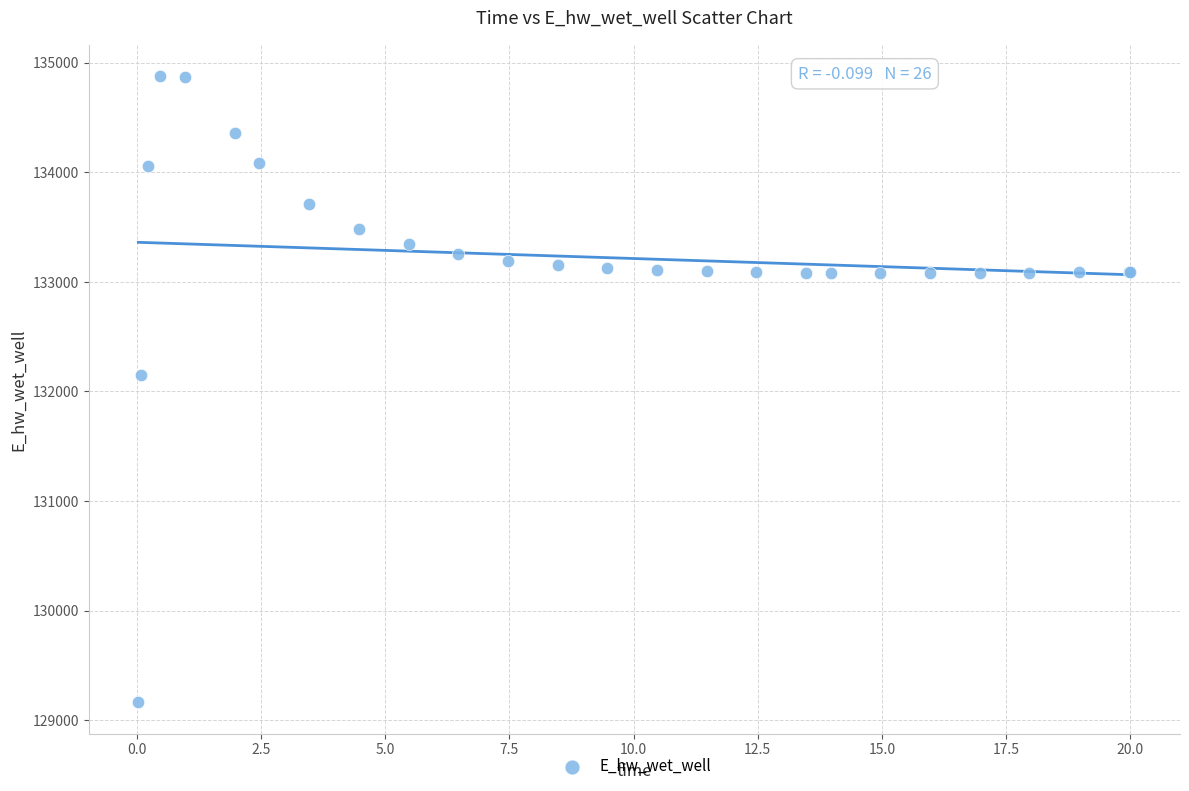

What Y value in the scatter plot is closest to 132021?

132146.0